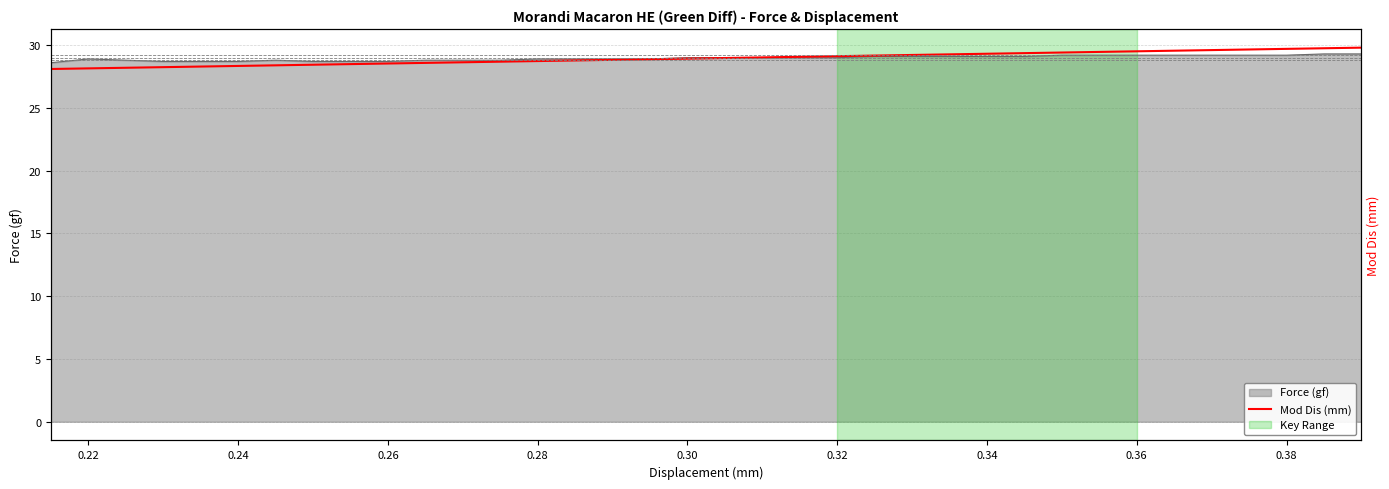

What is the greatest value displayed?

29.8